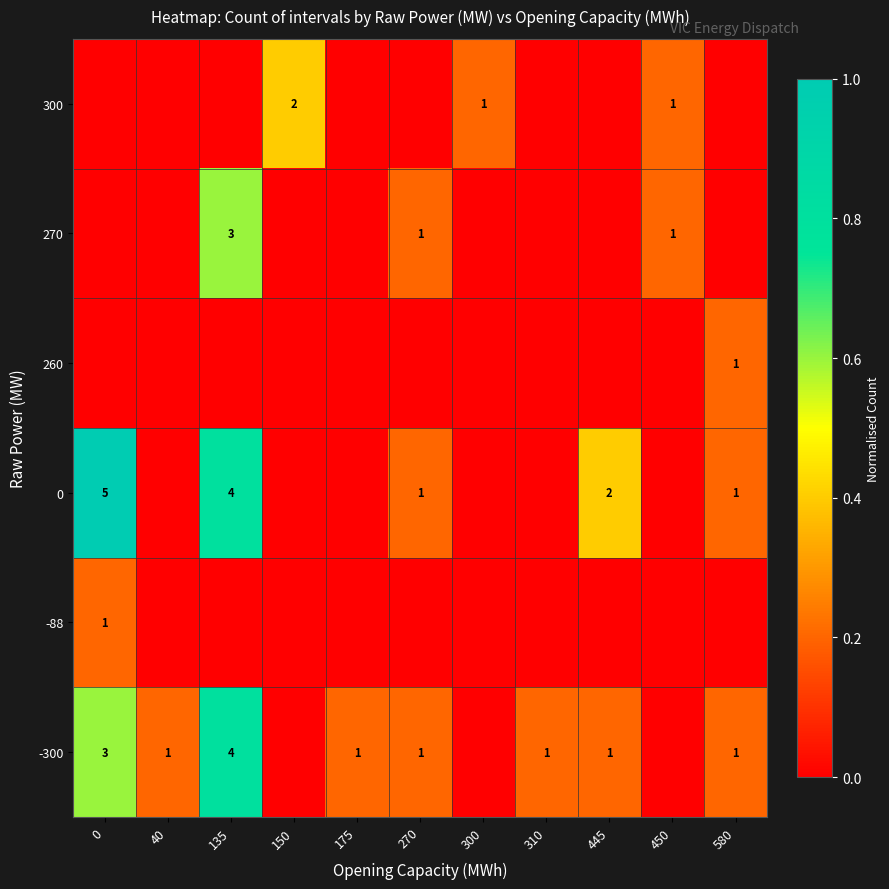

At how many categories does at least one series exceed 0?

11